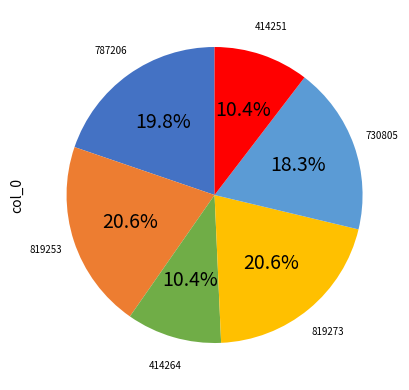

Does any single category account for the majority?

No